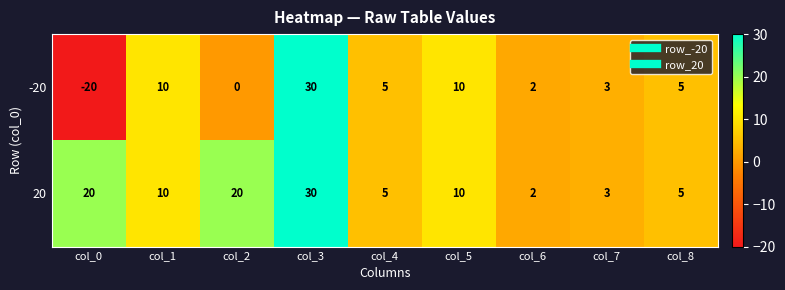

The -20 series shows 0 at col_2. True or false?

True